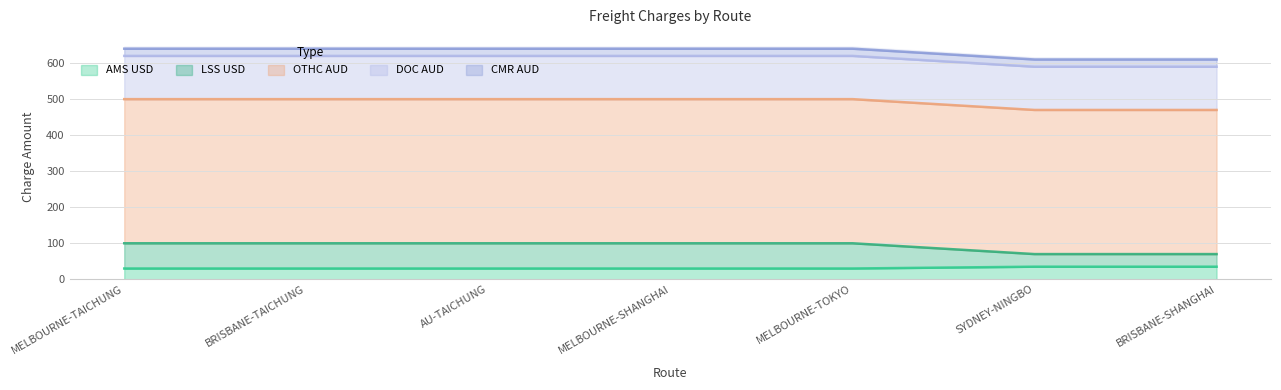

List the labels in order of LSS USD value, largest first.

MELBOURNE-TAICHUNG, BRISBANE-TAICHUNG, AU-TAICHUNG, MELBOURNE-SHANGHAI, MELBOURNE-TOKYO, SYDNEY-NINGBO, BRISBANE-SHANGHAI